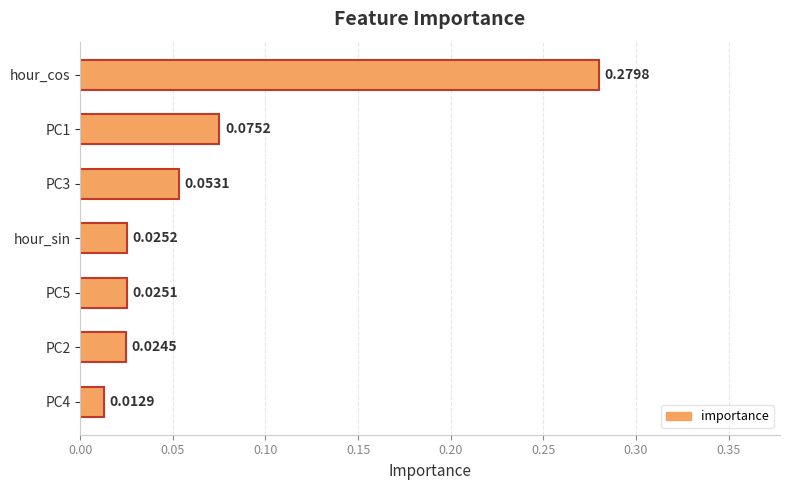

What is the sum of all values?

0.5